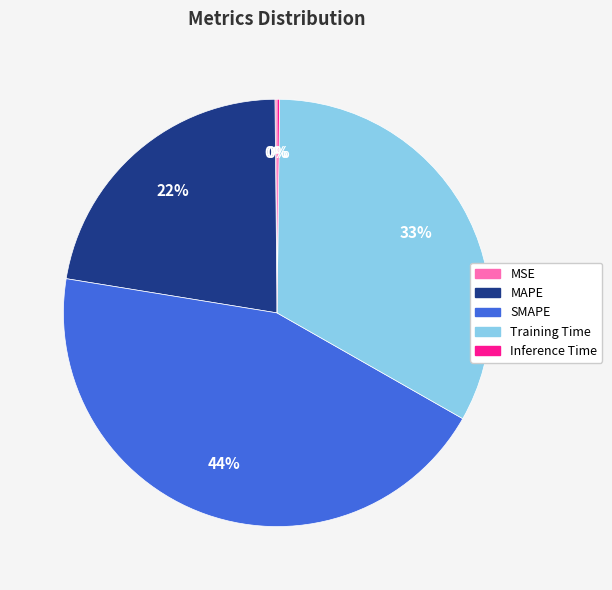

What is the largest slice in the pie chart?

SMAPE